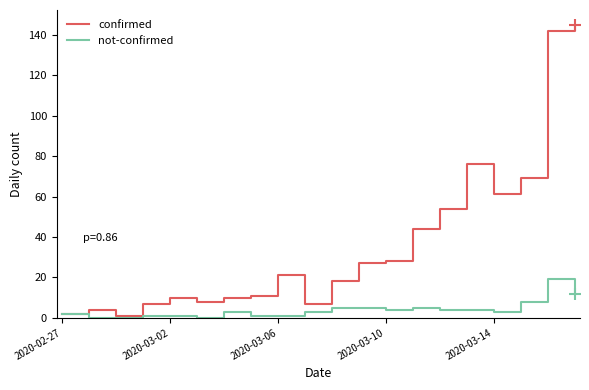

Which series has the largest total across all categories?

confirmed